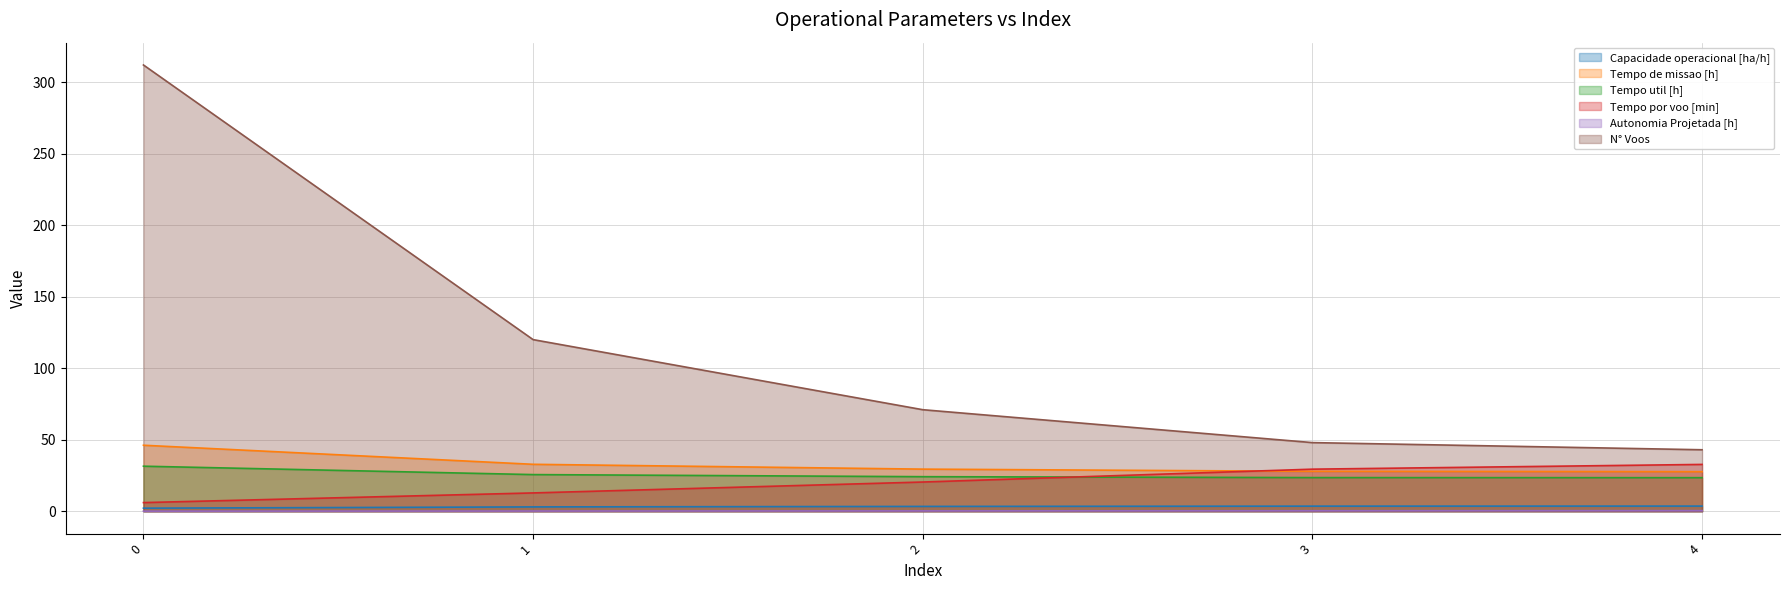

Which has a higher value, 2 or 0?

2